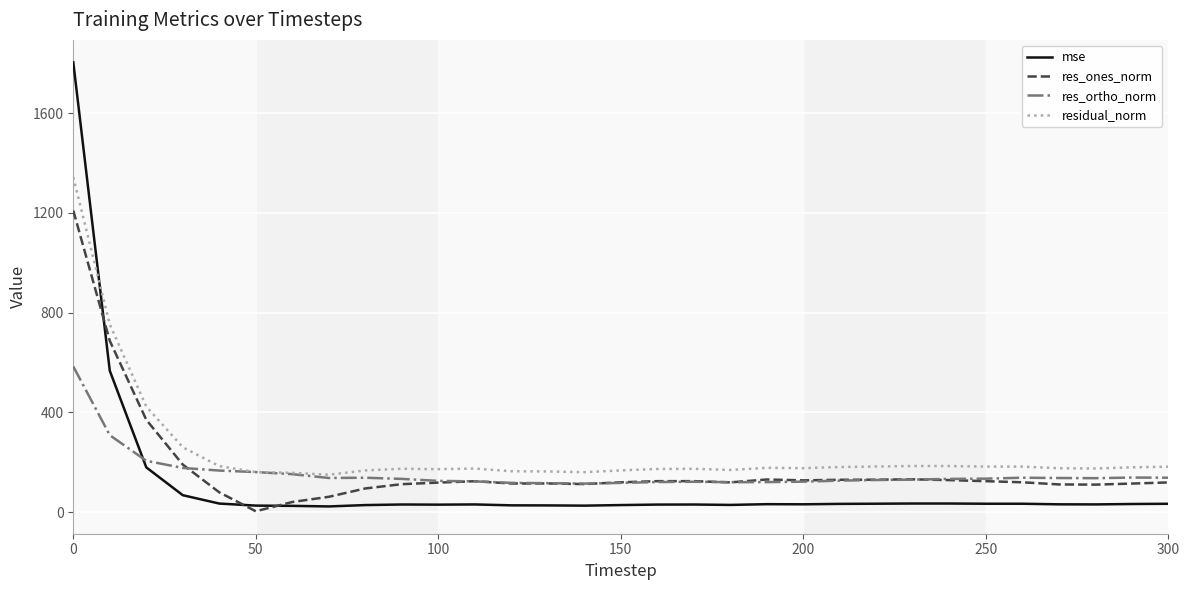

True or false: res_ones_norm and residual_norm intersect in this chart.

False